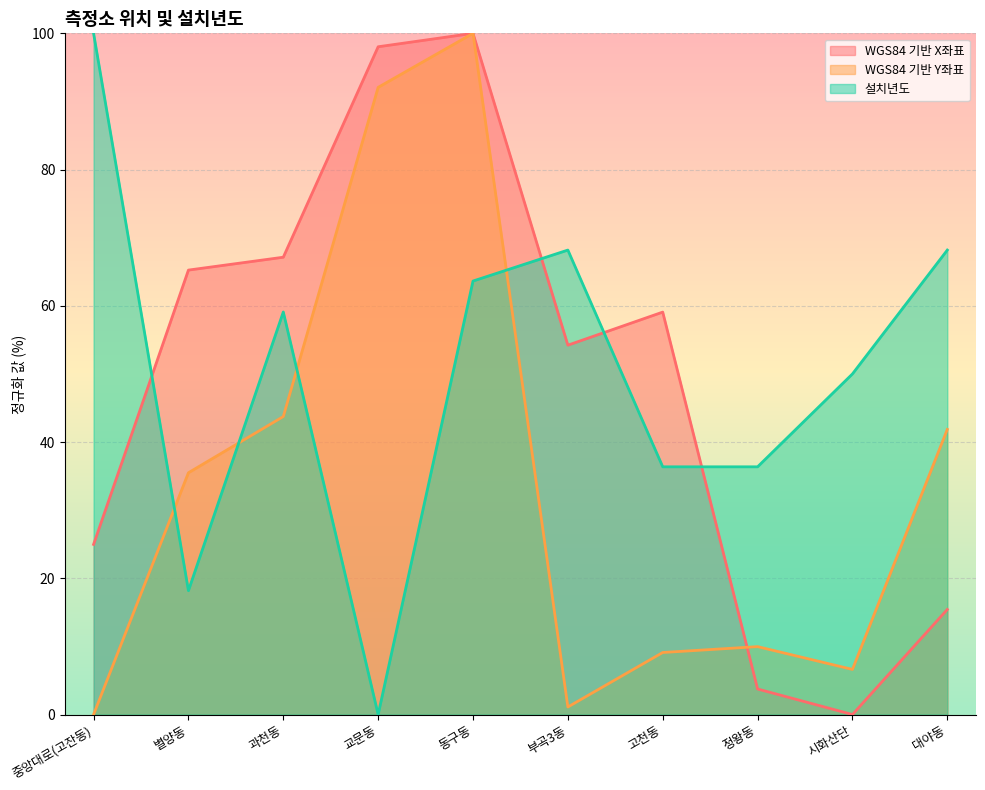

Reading left to right, extract all data points from this chart.

WGS84 기반 X좌표: 중앙대로(고잔동)=25.0	별양동=65.2	과천동=67.1	교문동=98.0	동구동=100.0	부곡3동=54.2	고천동=59.1	정왕동=3.7	시화산단=0.0	대야동=15.4
WGS84 기반 Y좌표: 중앙대로(고잔동)=0.0	별양동=35.5	과천동=43.7	교문동=92.1	동구동=100.0	부곡3동=1.1	고천동=9.1	정왕동=10.0	시화산단=6.6	대야동=41.9
설치년도: 중앙대로(고잔동)=100.0	별양동=18.2	과천동=59.1	교문동=0.0	동구동=63.6	부곡3동=68.2	고천동=36.4	정왕동=36.4	시화산단=50.0	대야동=68.2